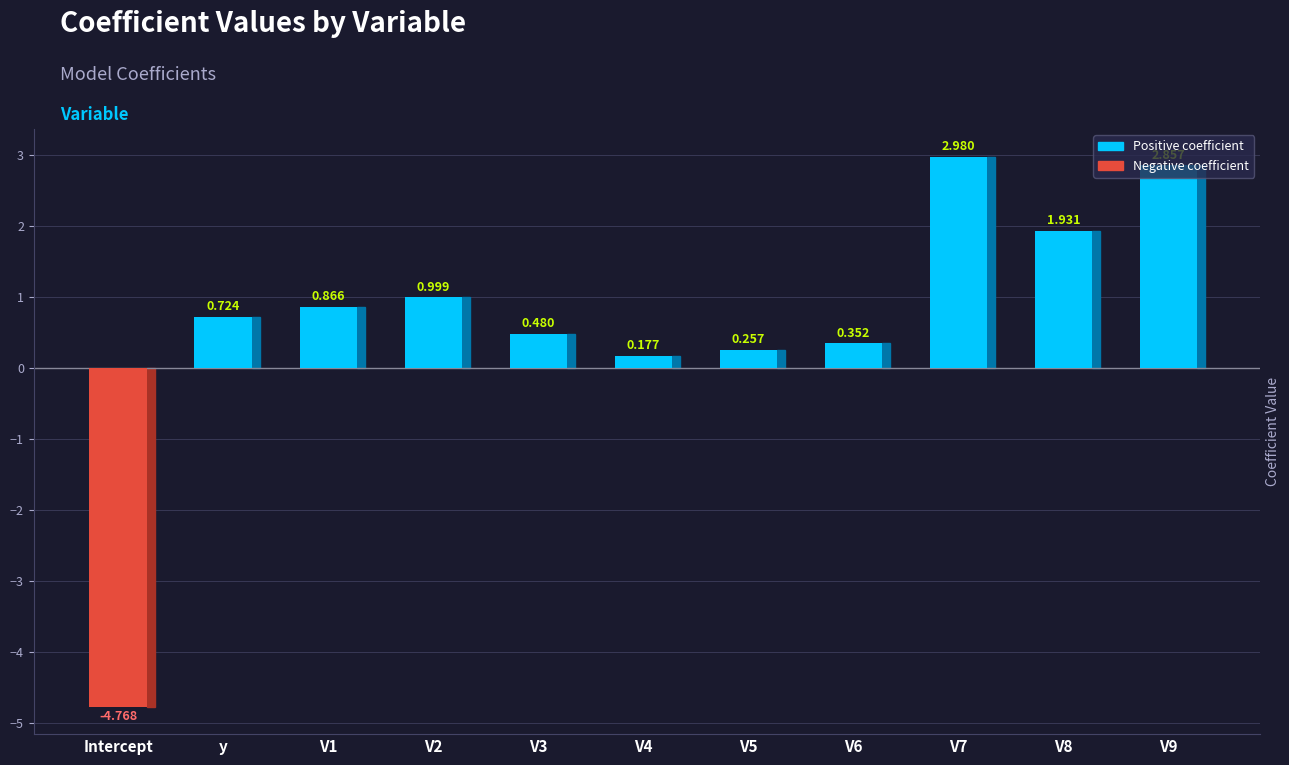

At which label does the data first exceed 0?

y